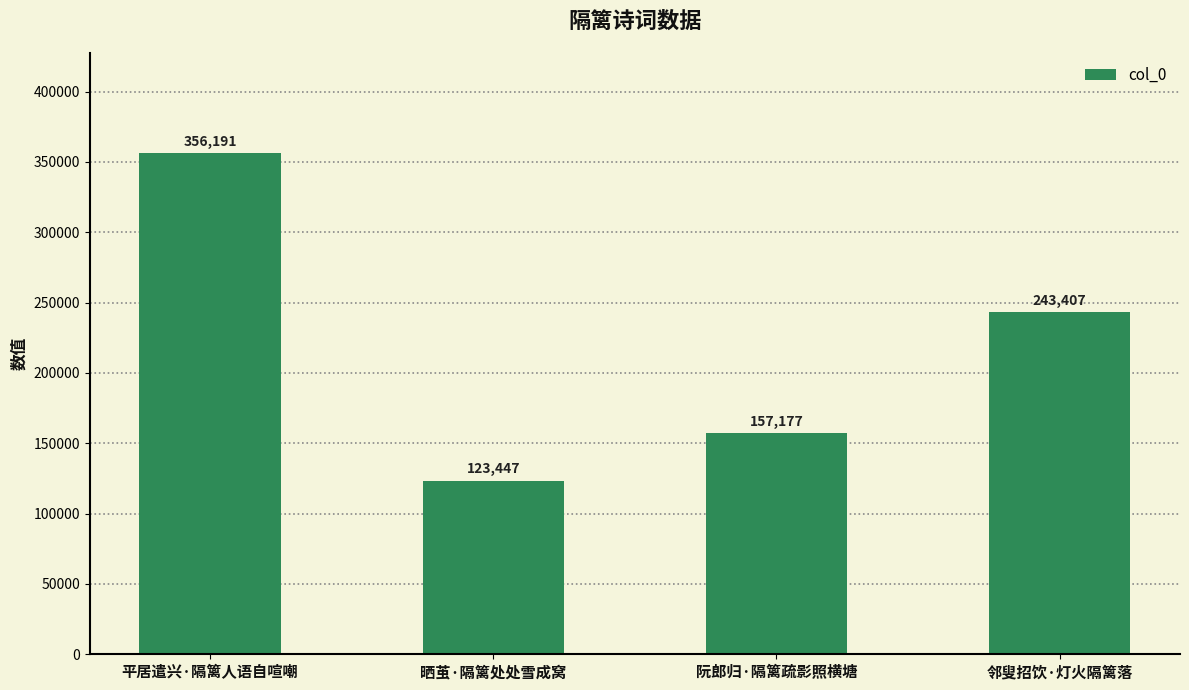

Rank the categories by value from lowest to highest.

晒茧·隔篱处处雪成窝, 阮郎归·隔篱疏影照横塘, 邻叟招饮·灯火隔篱落, 平居遣兴·隔篱人语自喧嘲